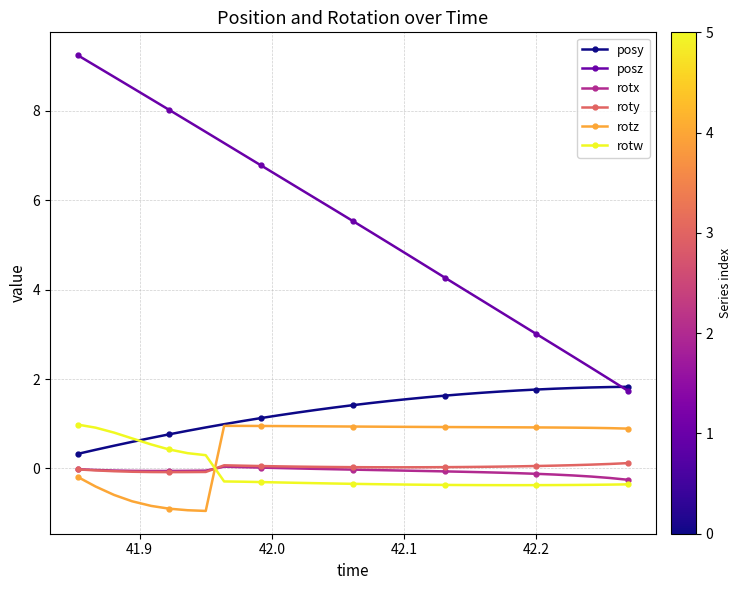

What is the value of the posz point at the 9th from the left?

7.3